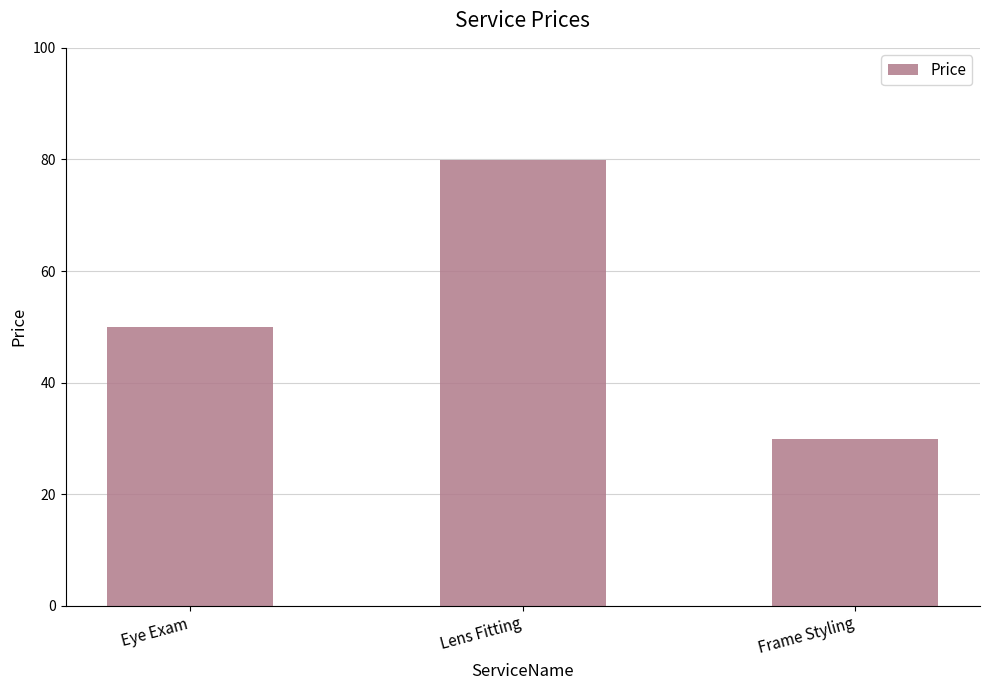

How many data points are above 49?

2